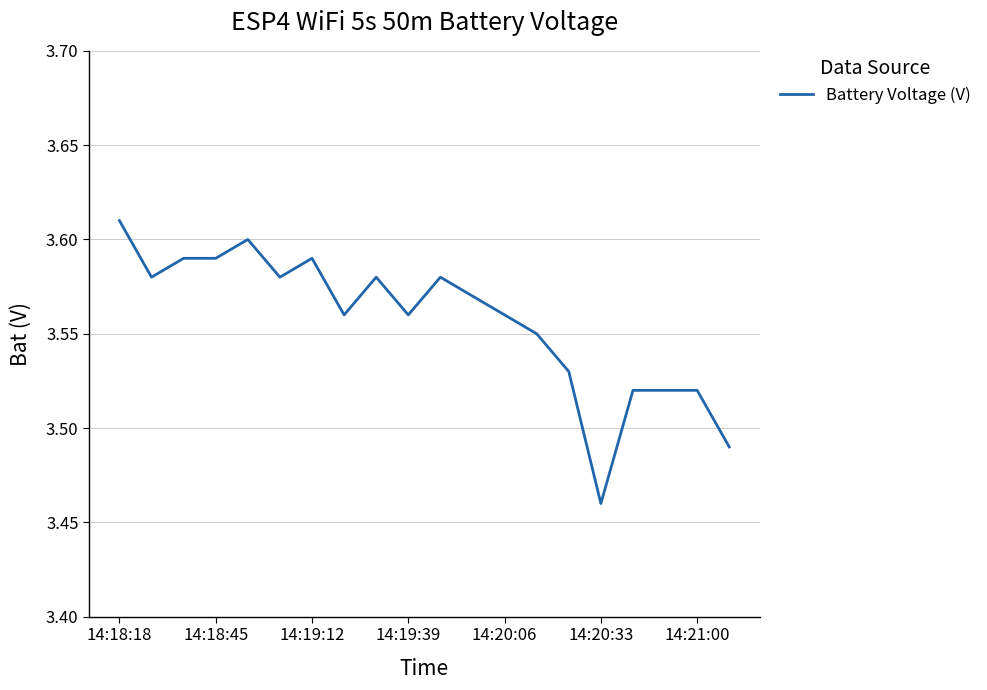

What is the difference between the maximum and minimum values?

0.1